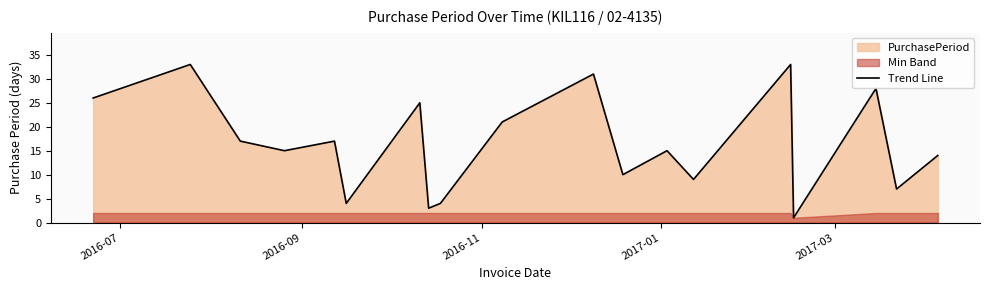

Reading left to right, transcribe all the data shown in this chart.

26	33	17	15	17	4	25	3	4	21	31	10	15	9	33	1	28	7	14